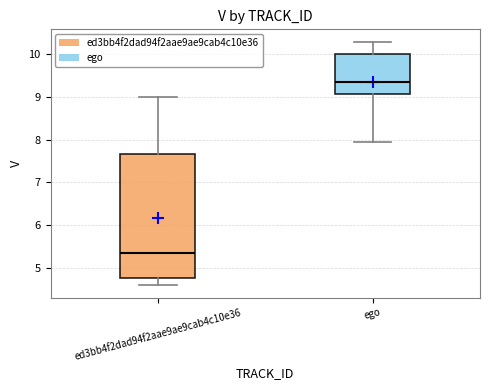

Comparing the boxes themselves (not the whiskers), which one is the tallest?

ed3bb4f2dad94f2aae9ae9cab4c10e36